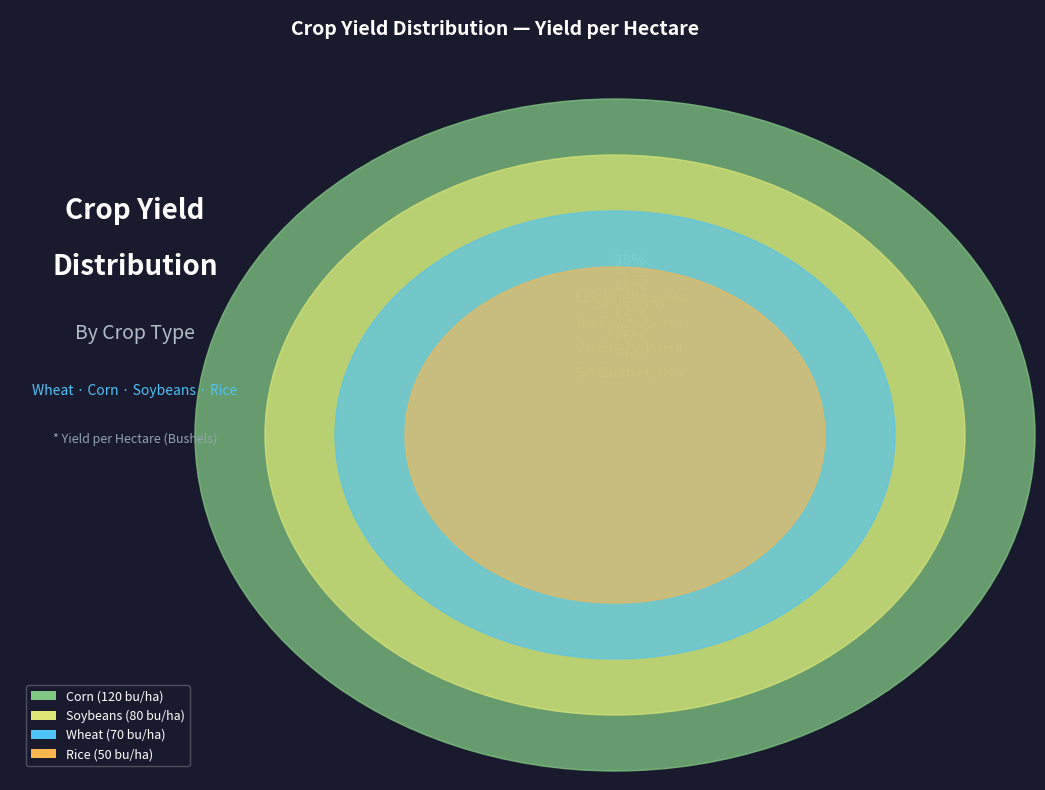

What is the change in value from Corn to Soybeans?

-40